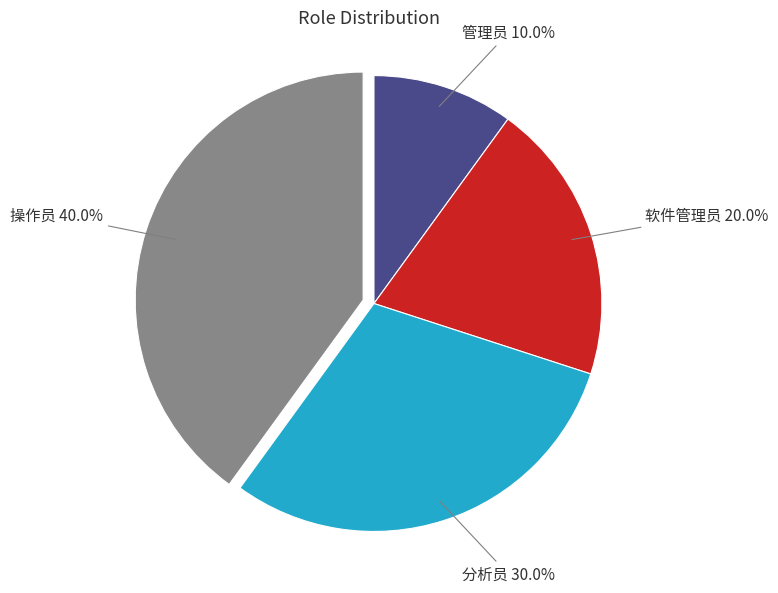

What is the ratio of the value at 分析员 to the value at 软件管理员?

1.5